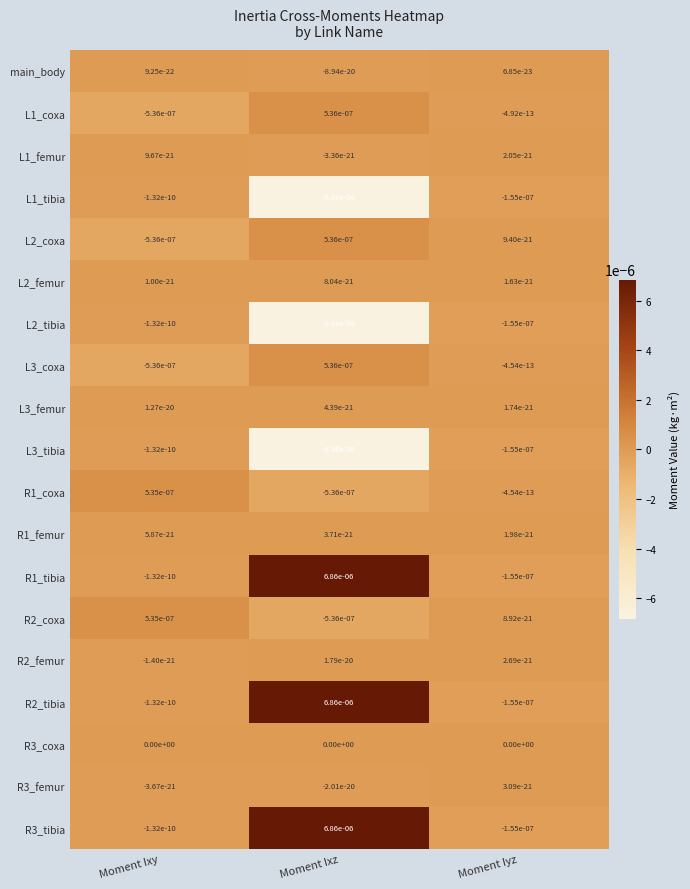

Is the value of L1_coxa at Moment Ixy greater than the value of L3_coxa at Moment Iyz?

No